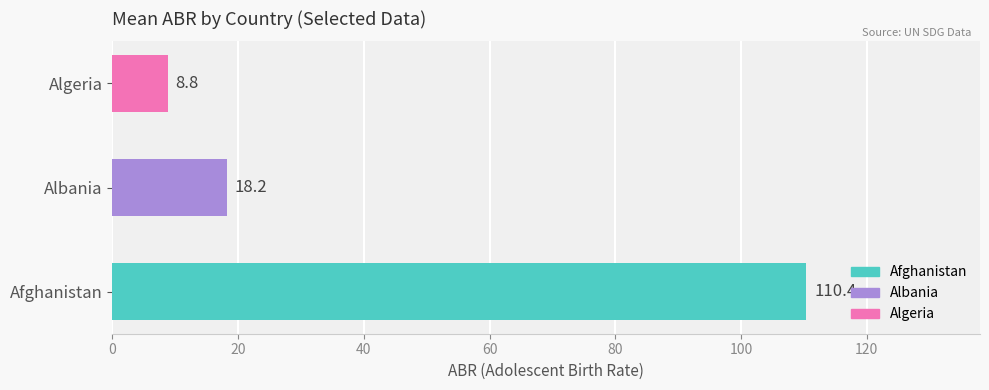

What is the greatest value displayed?

110.4